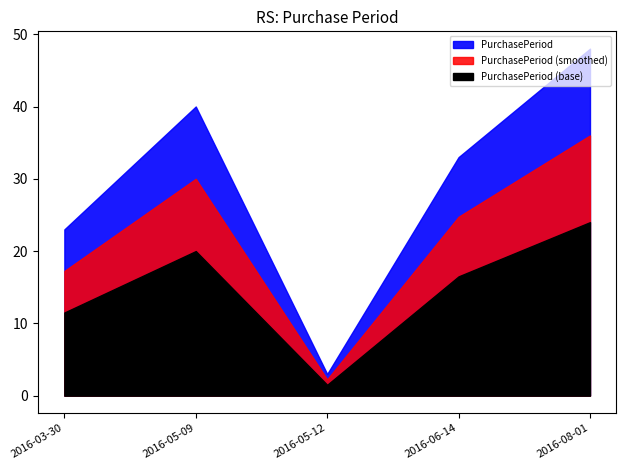

At which category does the data reach its first local valley?

2016-05-12